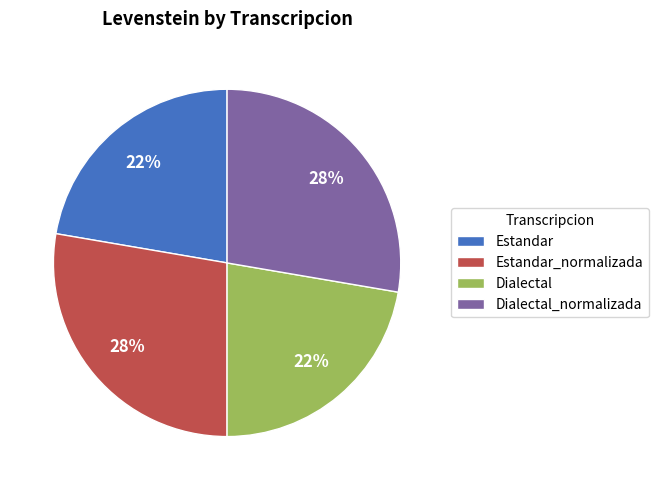

Is it true that Dialectal_normalizada is 37% of the pie?

False